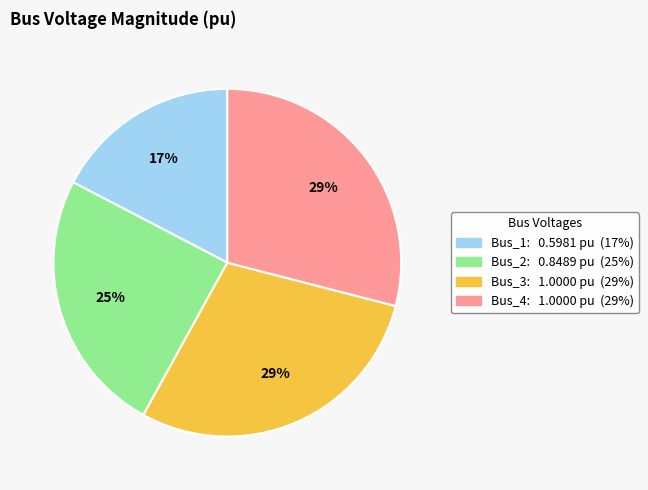

How many segments does this pie chart have?

4